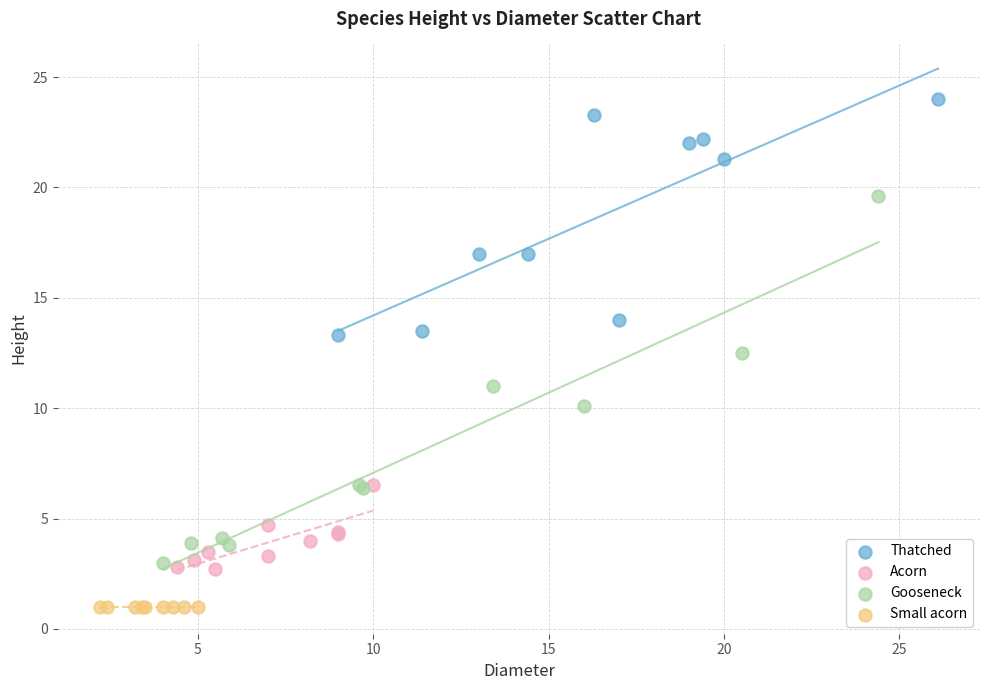

What are all the series names shown in the legend?

Thatched, Acorn, Gooseneck, Small acorn